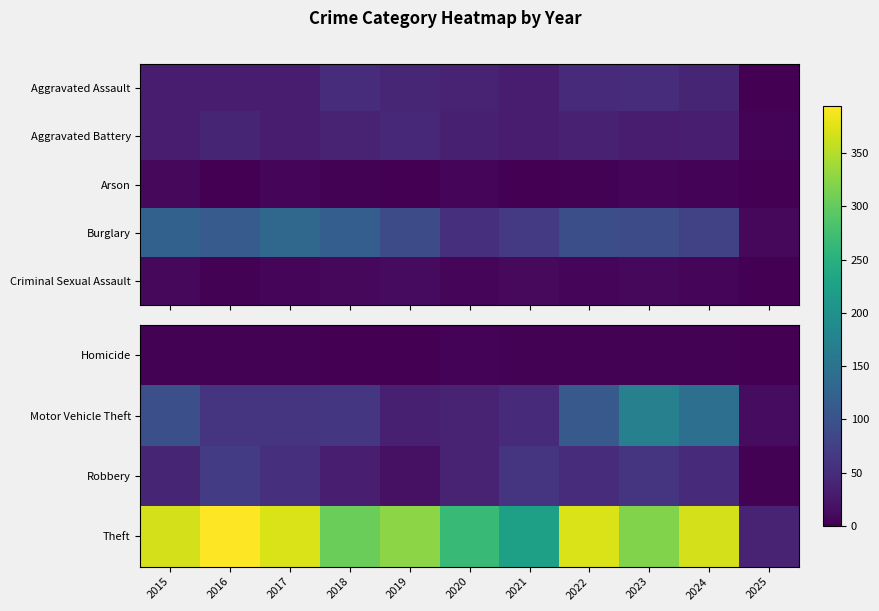

How many data points in Motor Vehicle Theft are less than 59?

4